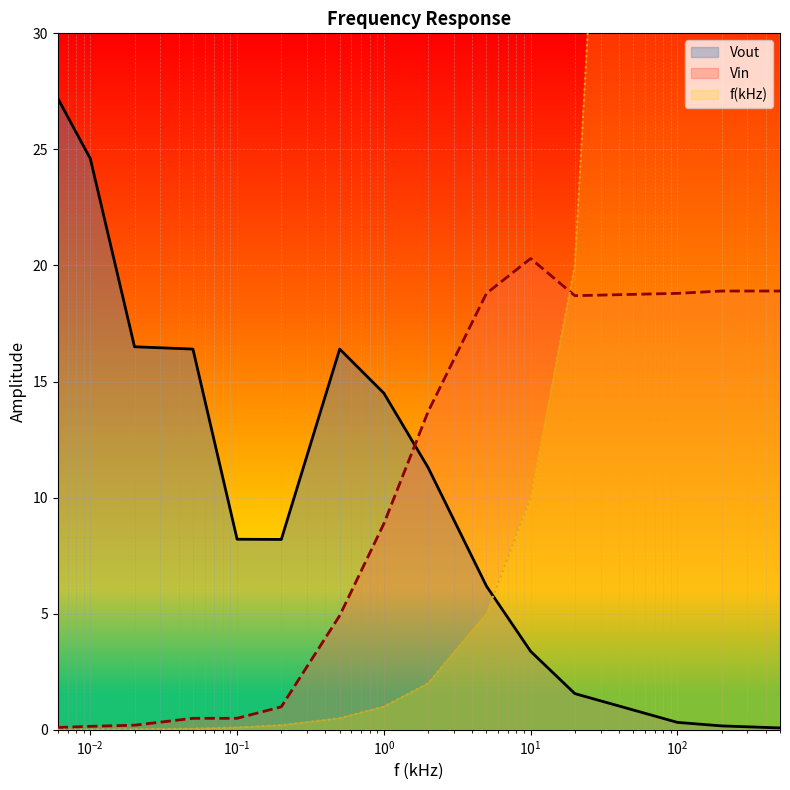

What is the maximum value for Vin?

20.3